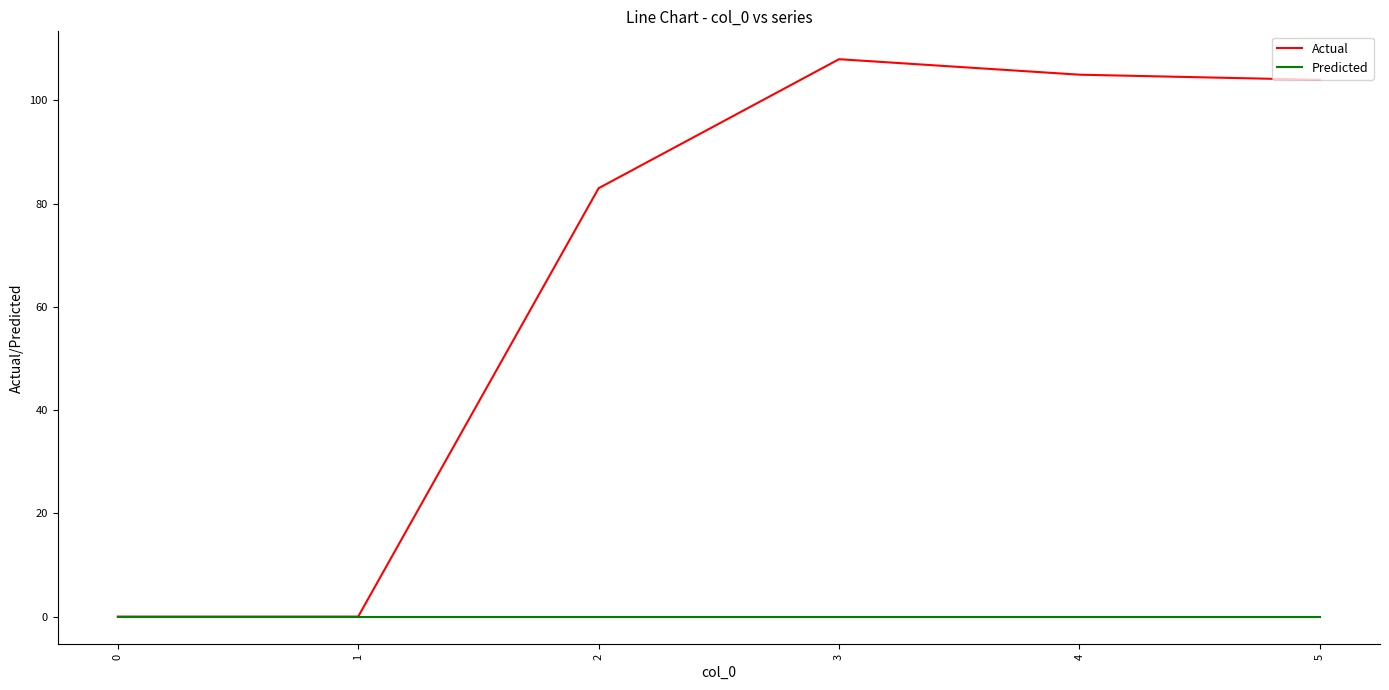

At 2, list the series in order from largest to smallest.

Actual, Predicted